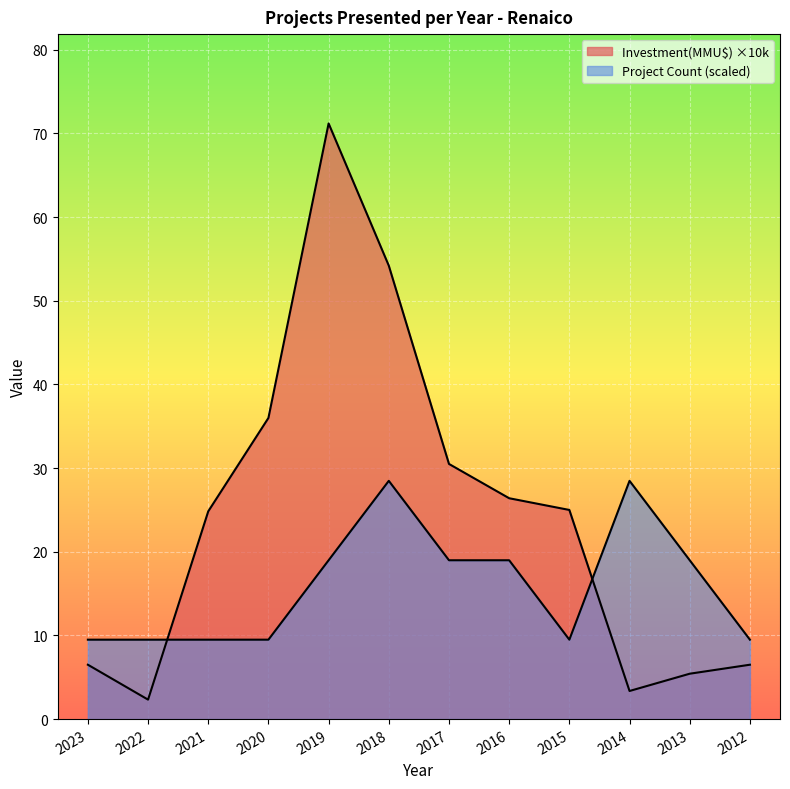

Which series ends up on top after the final intersection of Investment(MMU$) and Count?

Count